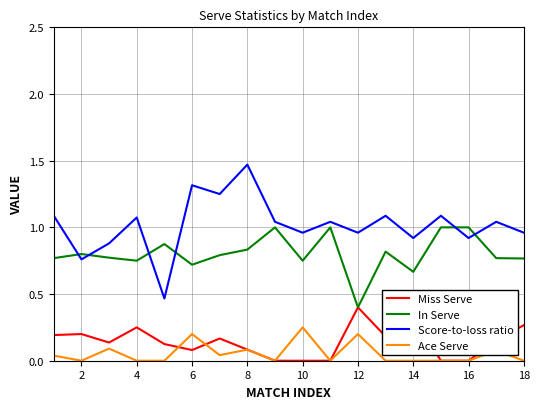

What is the maximum value for Miss Serve?

0.4